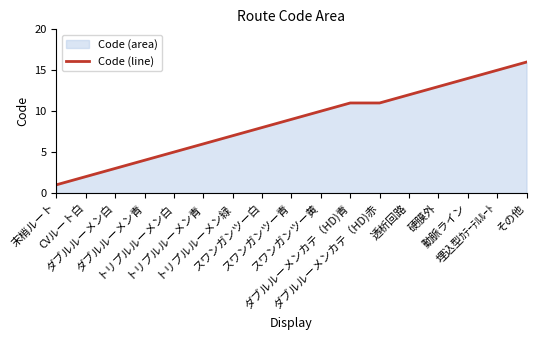

At which category does the chart reach its minimum across all series?

末梢ルート